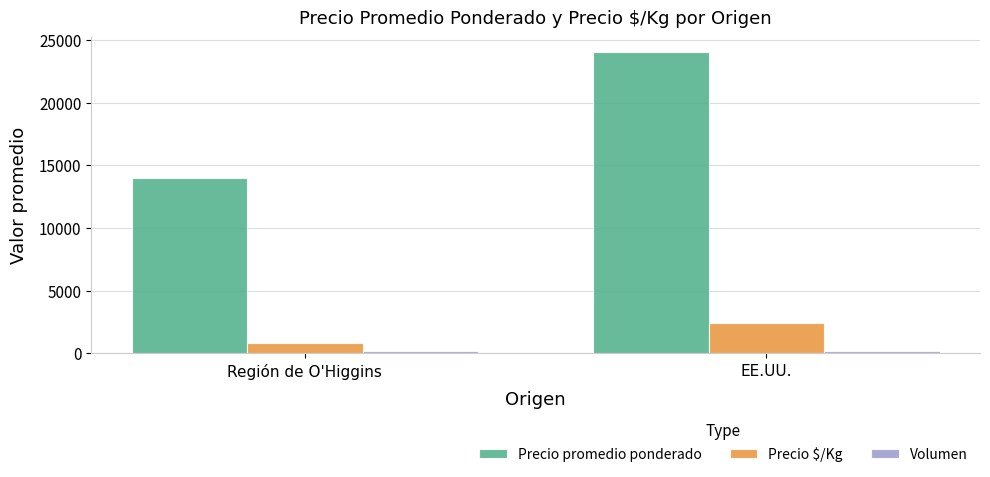

Which series has the widest spread of values?

Precio promedio ponderado